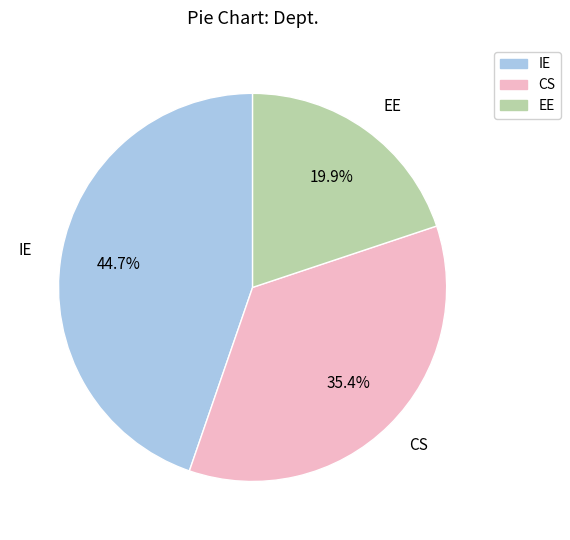

Between CS and IE, which is larger?

IE